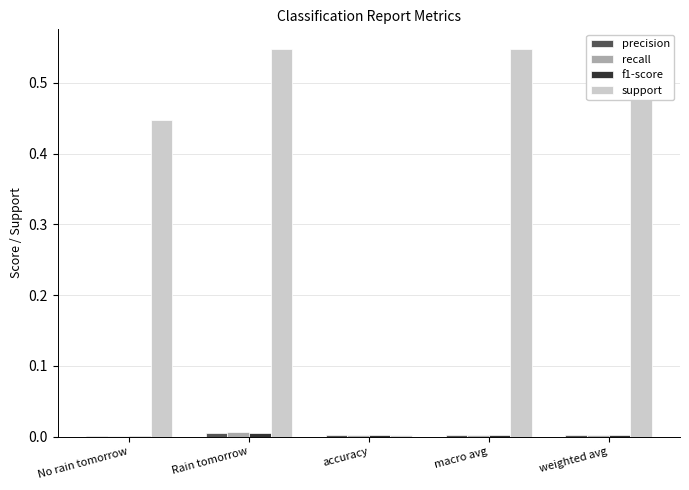

Count the precision values in the range 0 to 1.

5